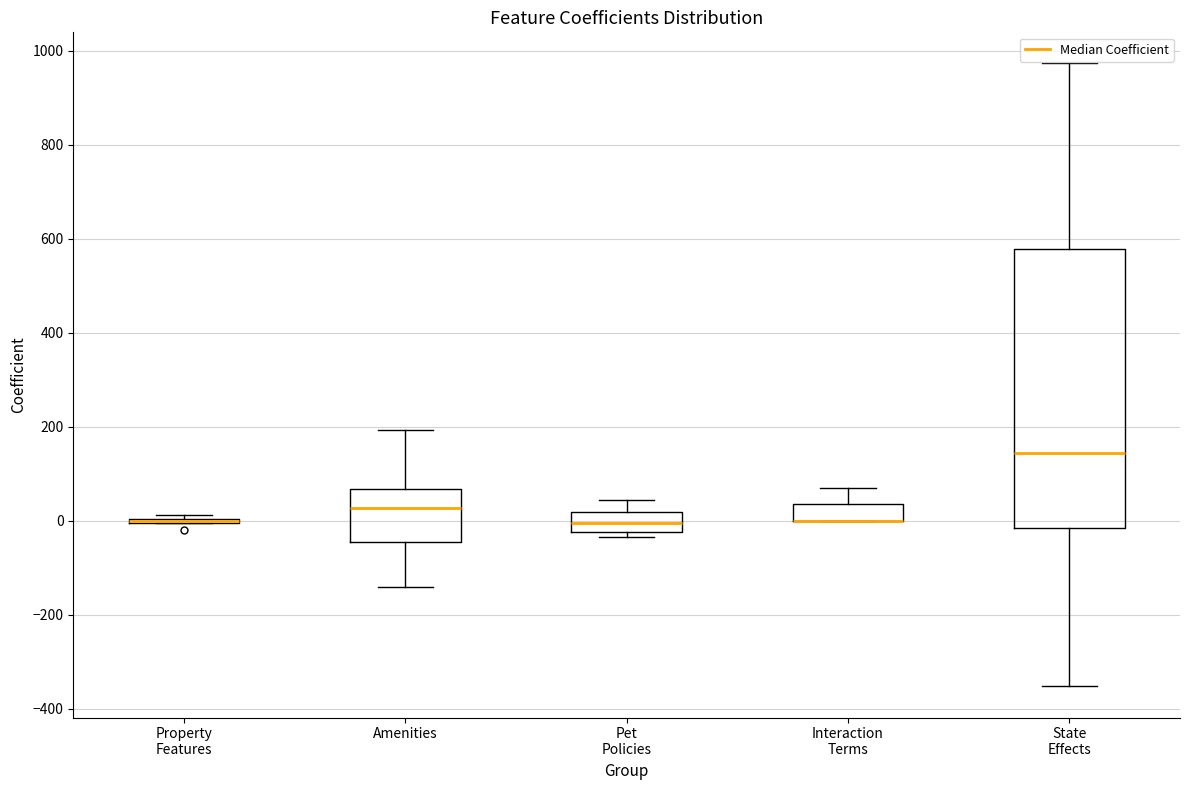

Reading left to right, read every box against the y-axis: the position of its median line, the range the box covers, and the ends of its whiskers. The values are not printed on the chart, so give them approximately, as read against the axis.

Property Features: box collapsed to a line at 0, whiskers 0 to 20
Amenities: median 20, box -40 to 60, whiskers -140 to 200
Pet Policies: median 0, box -20 to 20, whiskers -40 to 40
Interaction Terms: median 0 (drawn on the box's lower edge), box 0 to 40, whiskers 0 to 80
State Effects: median 140, box -20 to 580, whiskers -360 to 980